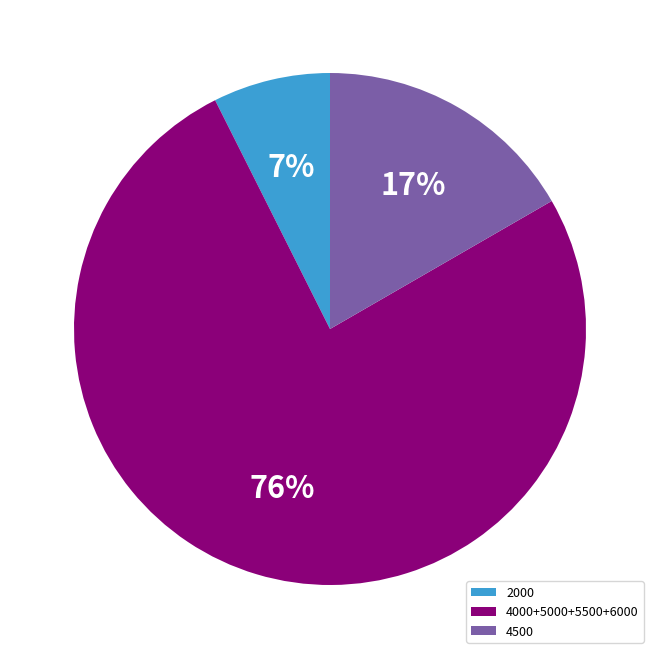

What is the smallest slice in the pie chart?

2000